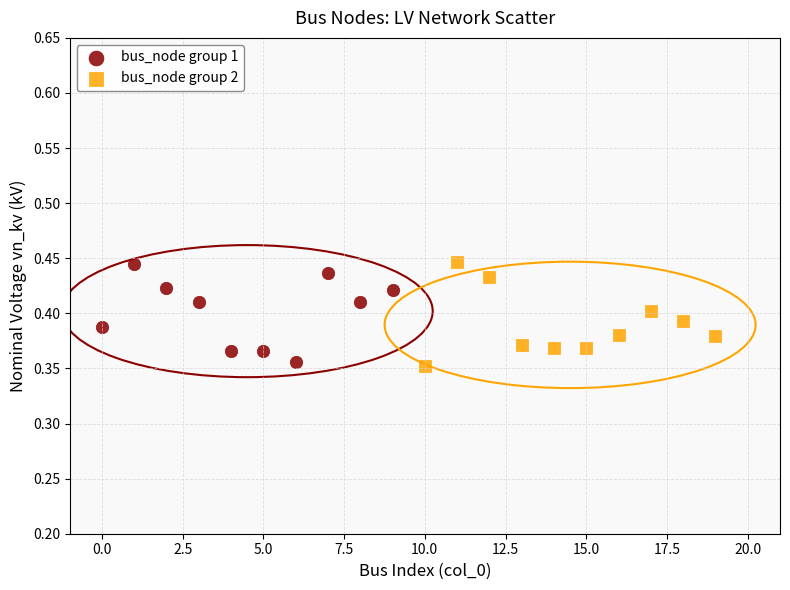

Which series has the largest Y range (max minus min)?

bus_node group 2